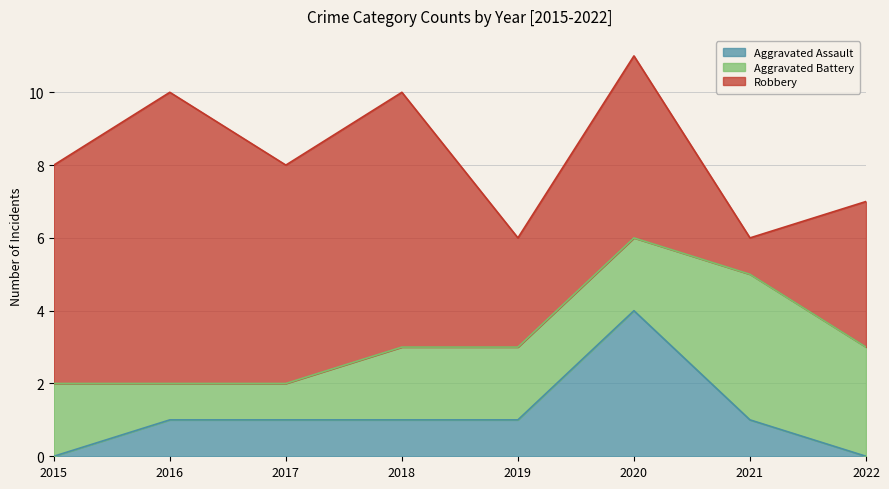

What is the sum of all Robbery values?

40